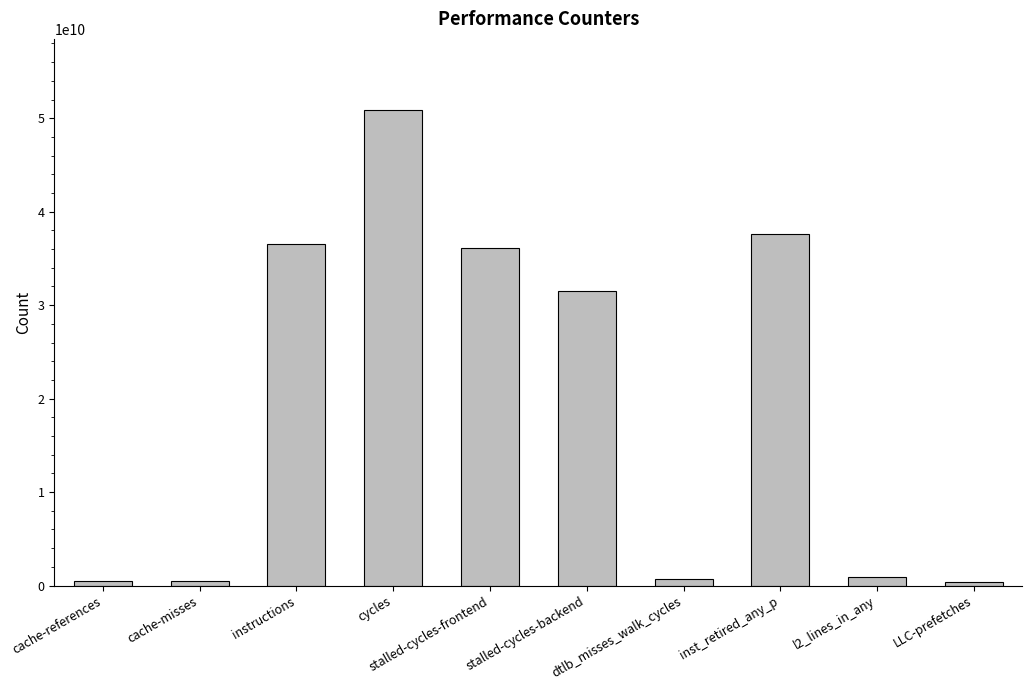

At which label does the data first exceed 31556664419?

instructions